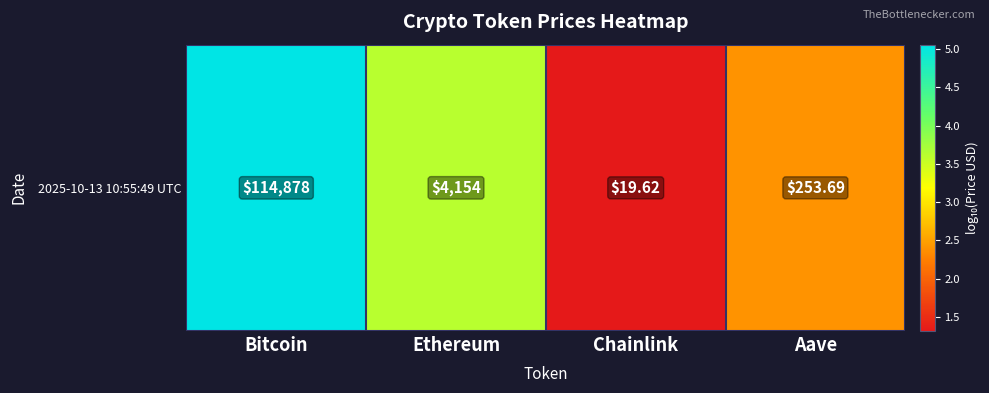

True or false: the data shows 3.6 at Ethereum.

True